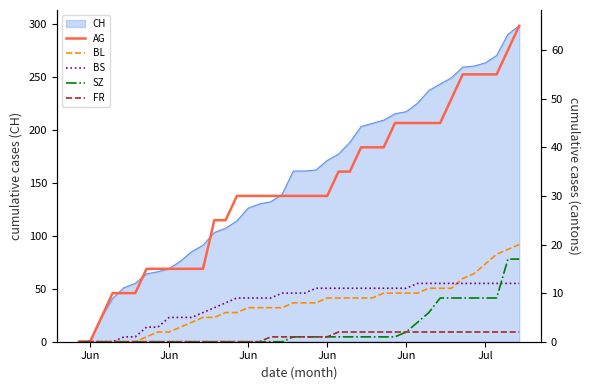

What is the difference between the FR values at Jun and 29?

2